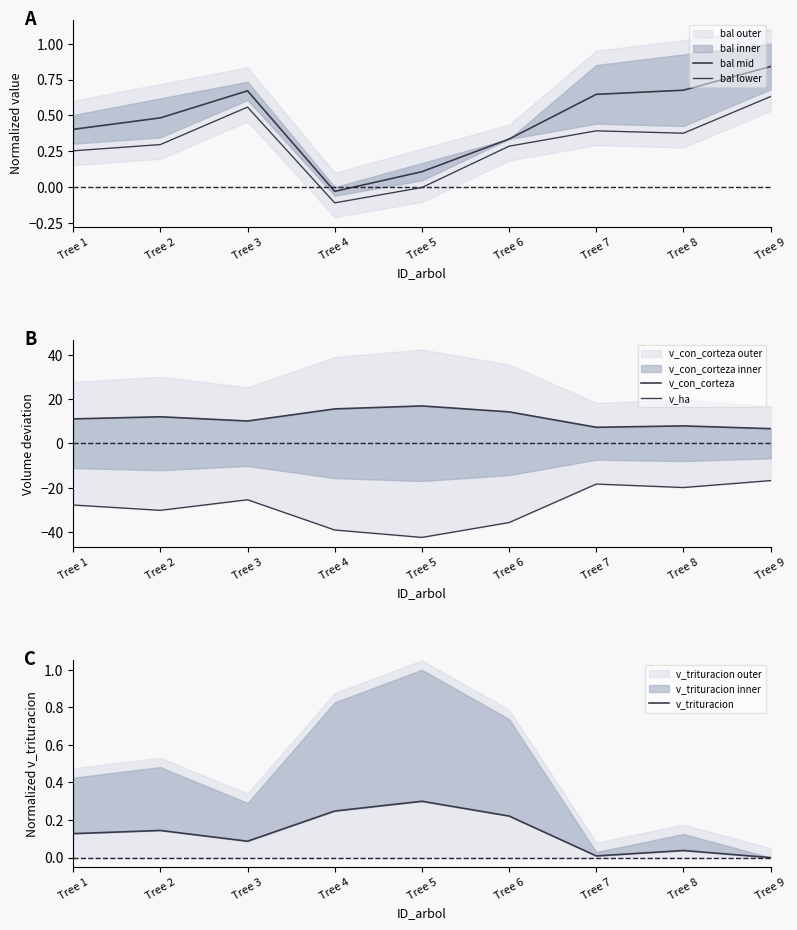

How many interior local peaks does the v_con_corteza series have?

3